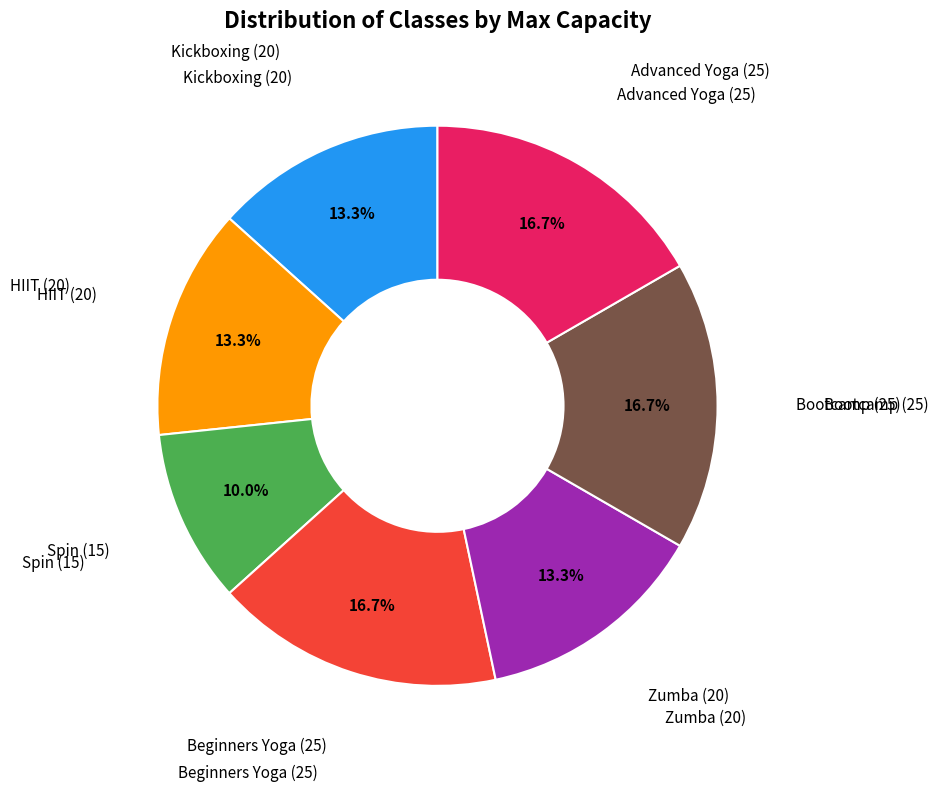

Does any single category account for the majority?

No